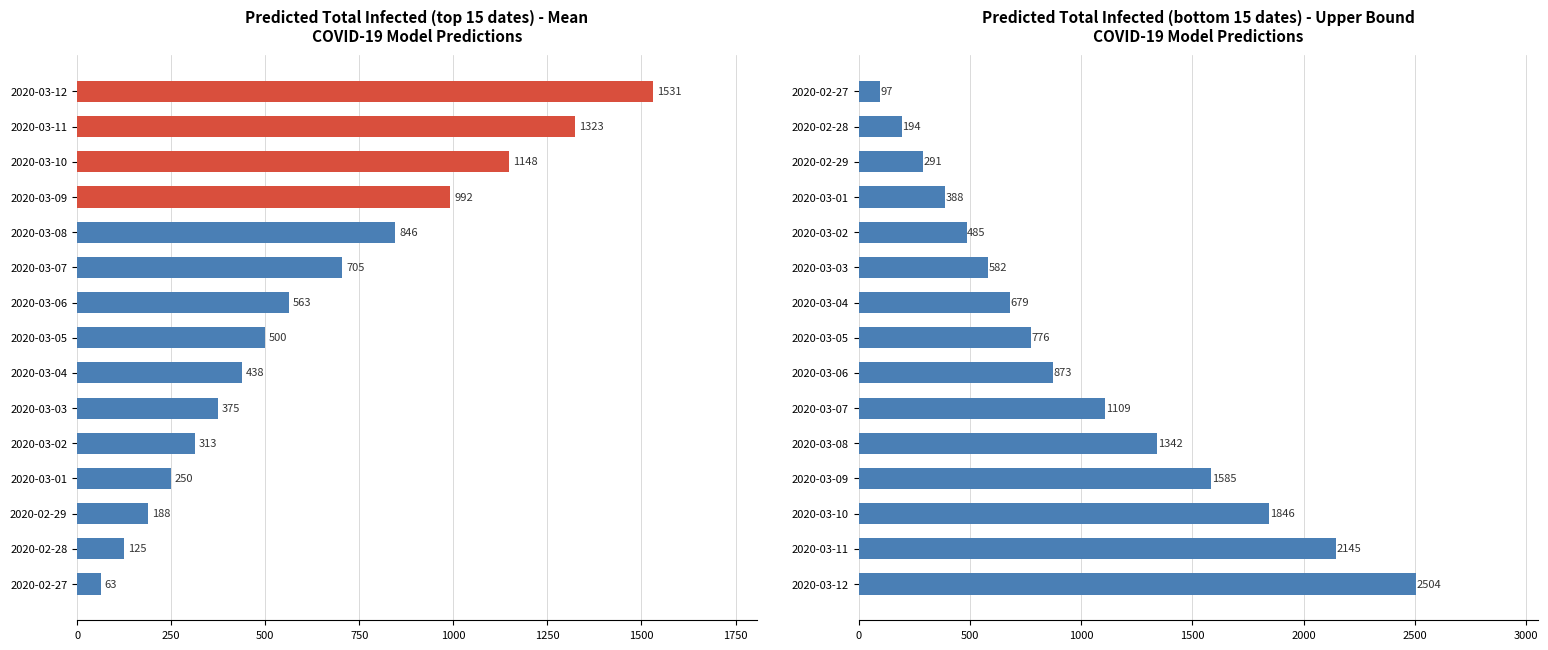

At 9, list the series in order from largest to smallest.

predicted_total_infected_upper, predicted_total_infected_mean